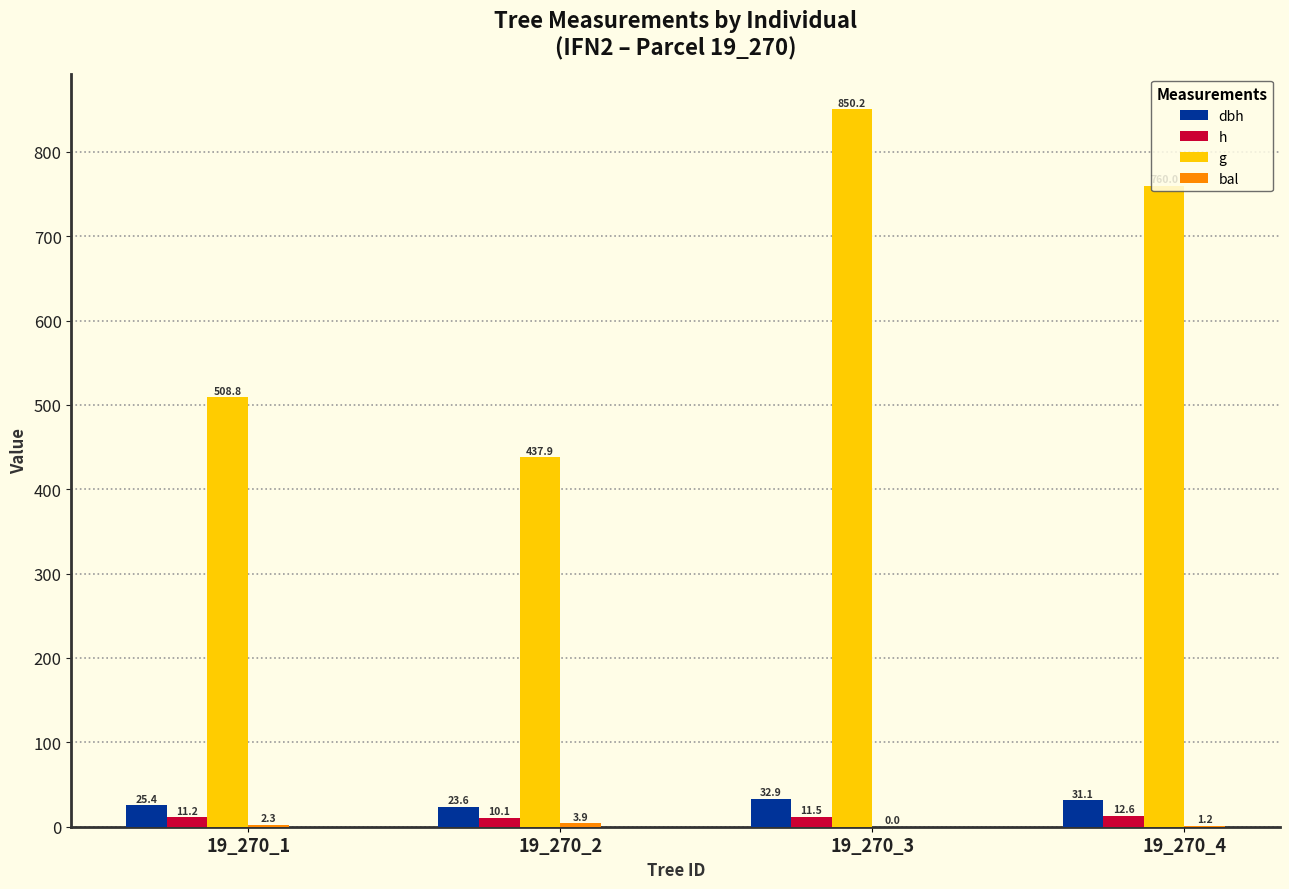

Between 19_270_1 and 19_270_4, which series saw the biggest shift?

g